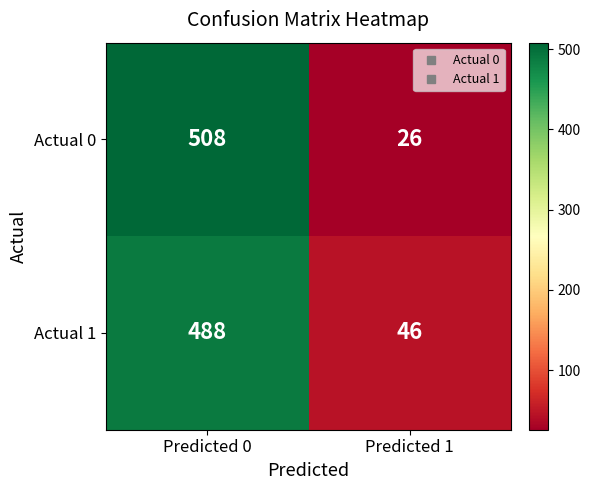

What is the difference between the Actual 0 values at Predicted 1 and Predicted 0?

482